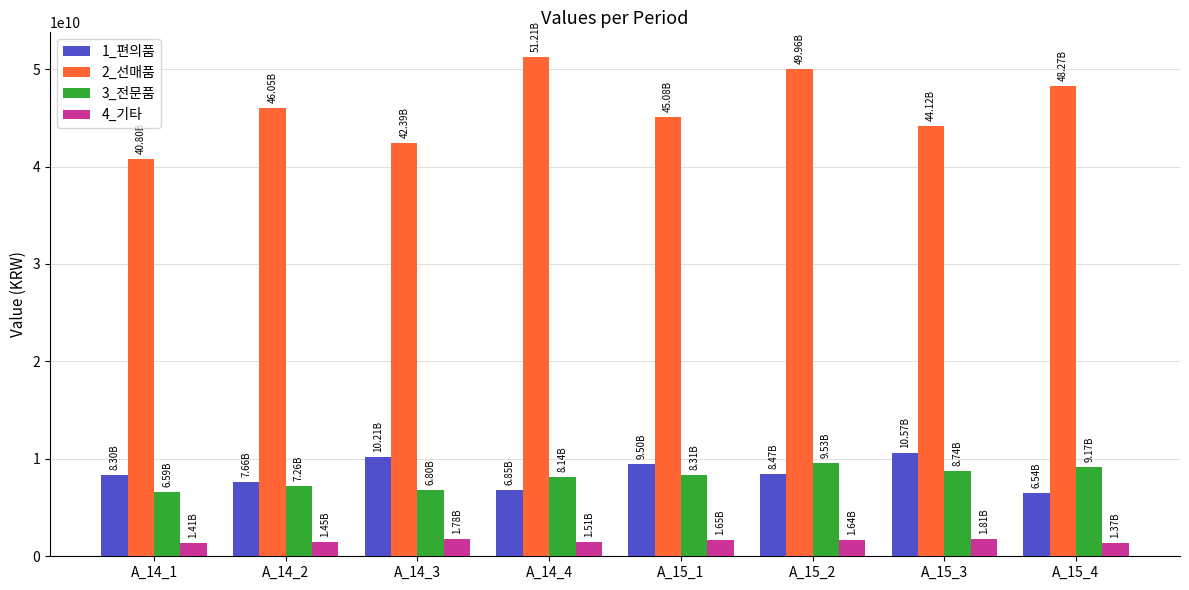

What position from the left is A_14_2?

2